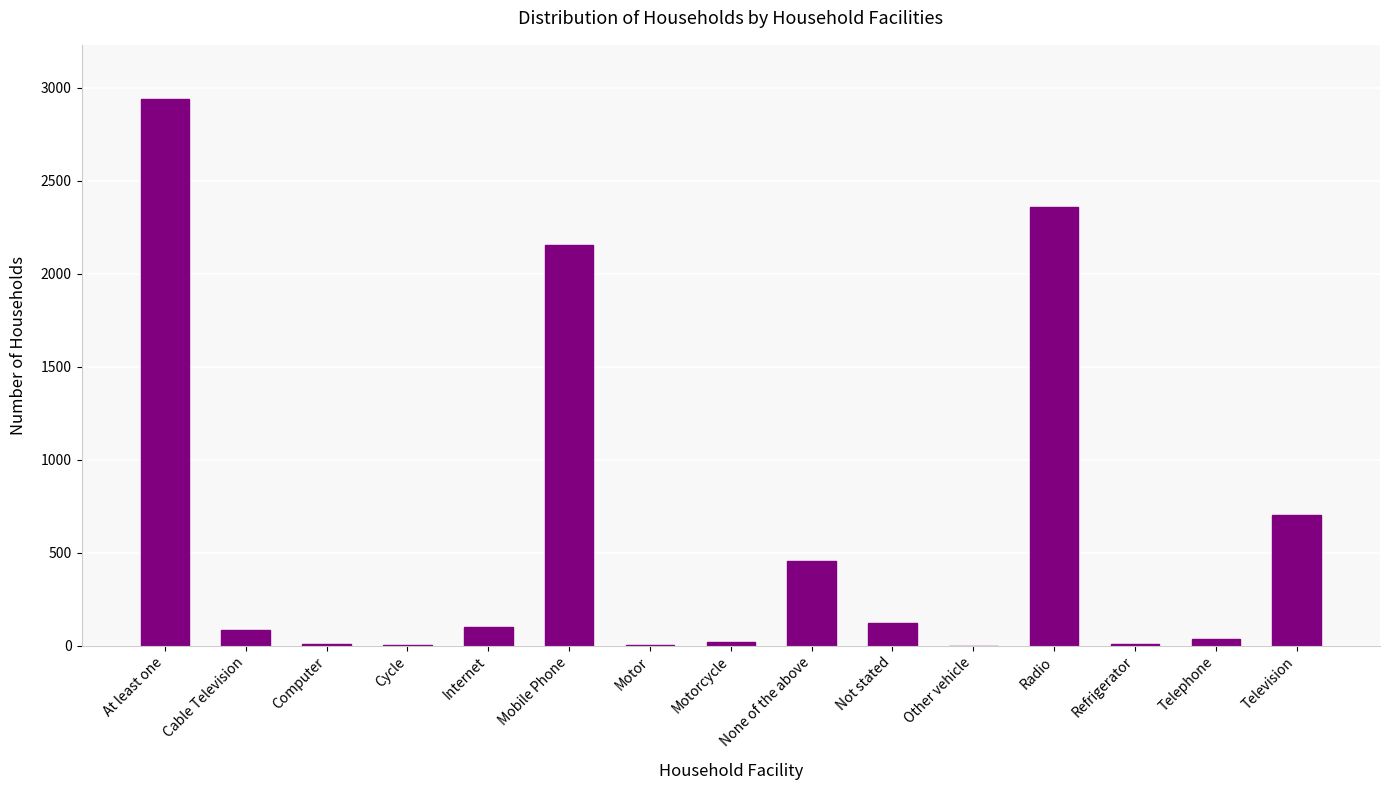

What is the change in value from Cable Television to Radio?

+2271